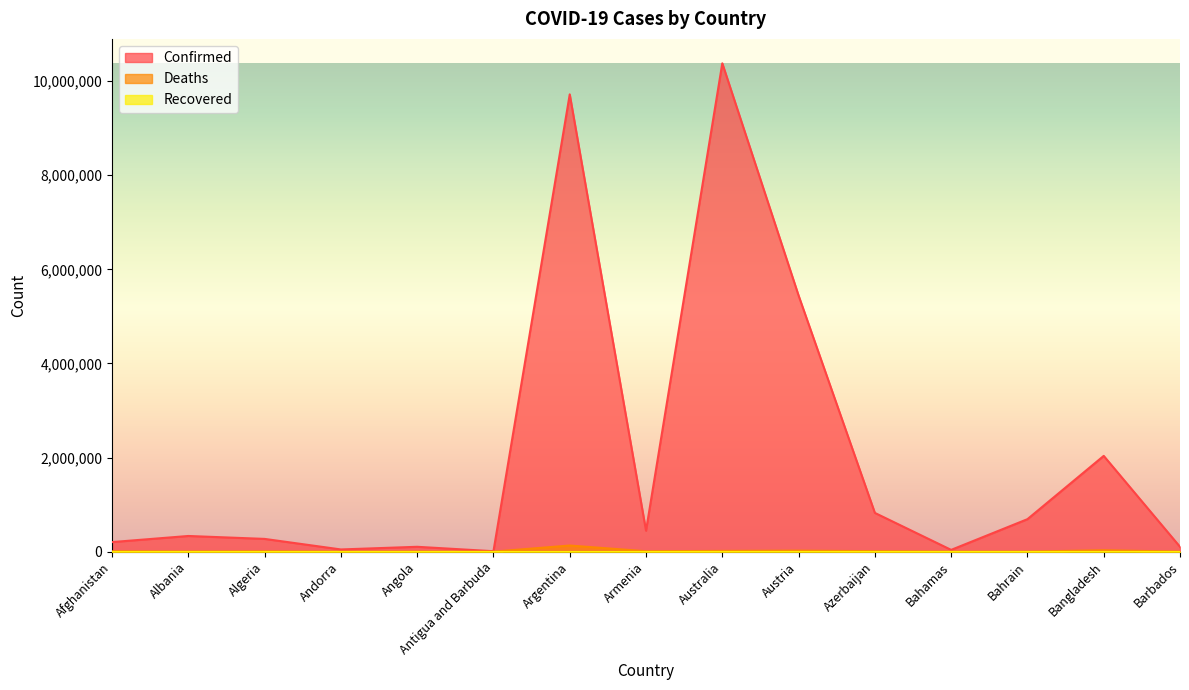

In Confirmed, how many points are higher than both neighbors (excluding endpoints)?

5